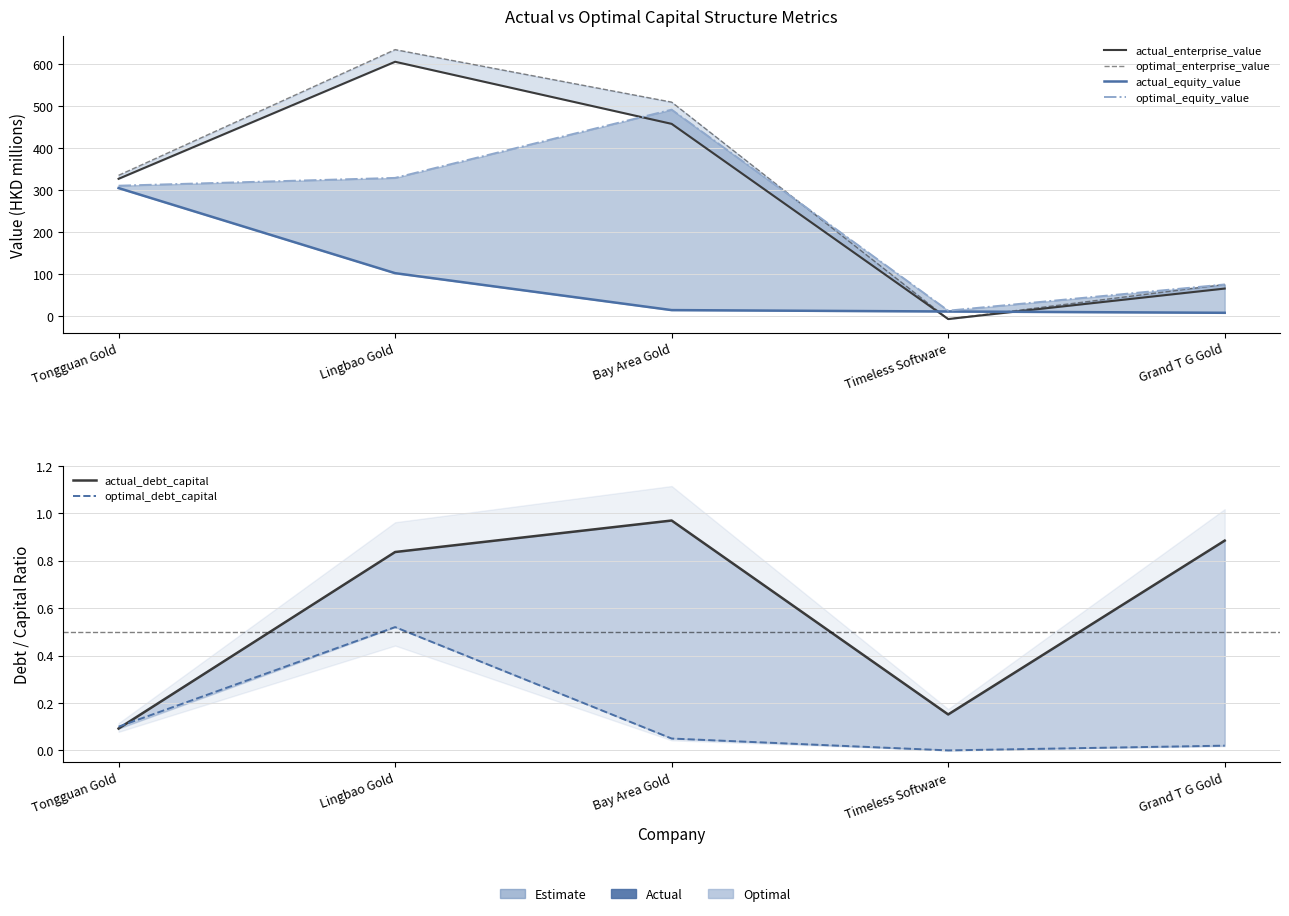

True or false: actual_equity_value has more than 2 interior local peaks.

False